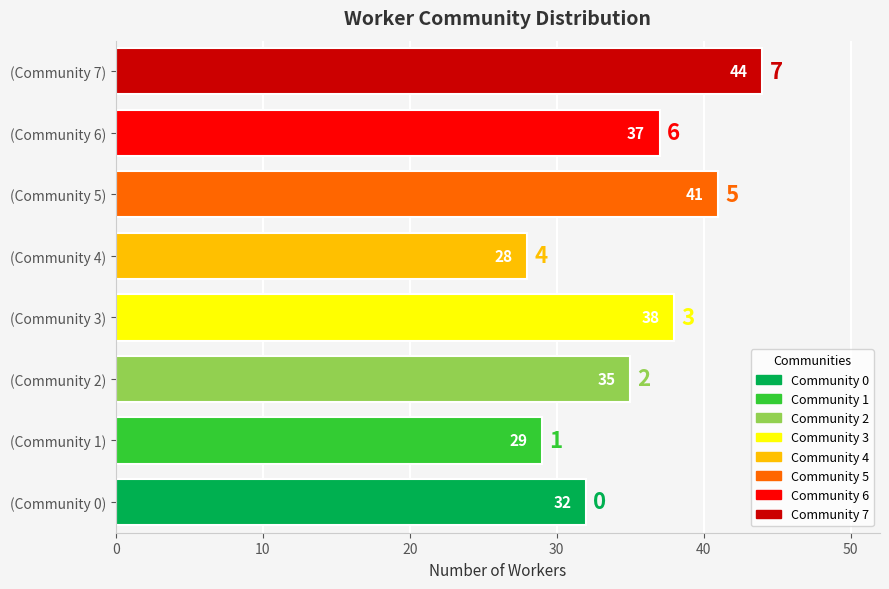

How many data points are less than 37?

4